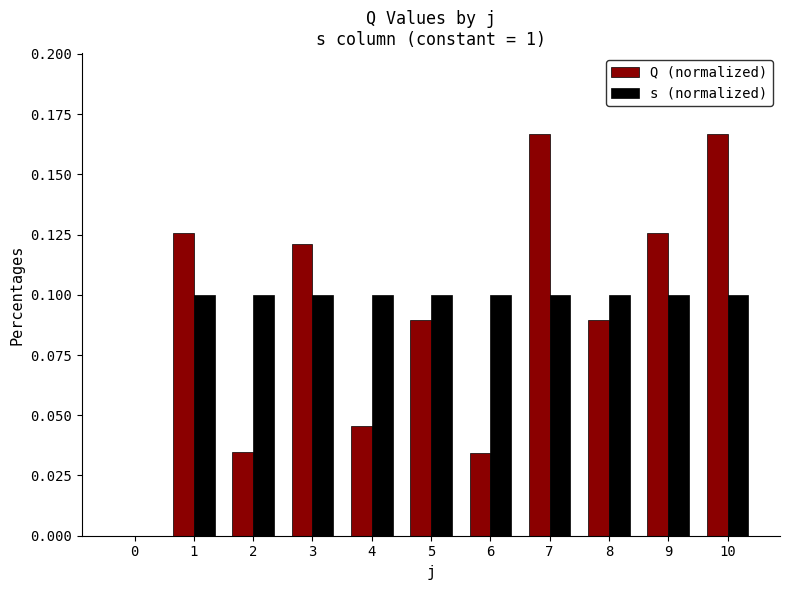

What is the sum of all Q (normalized) values?

1.0